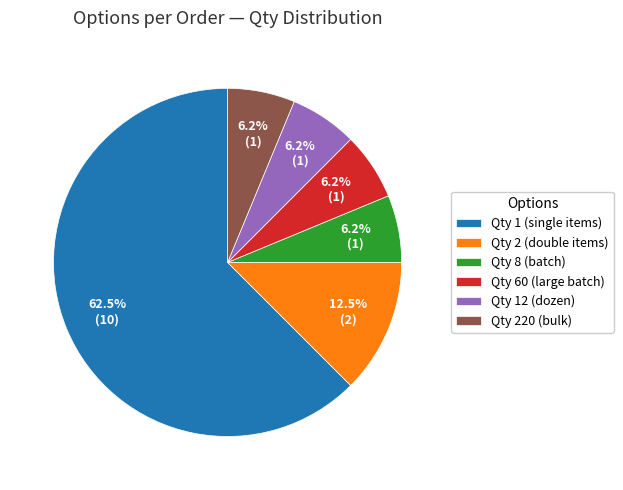

What is the ratio of the value at Qty 60 (large batch) to the value at Qty 8 (batch)?

1.0